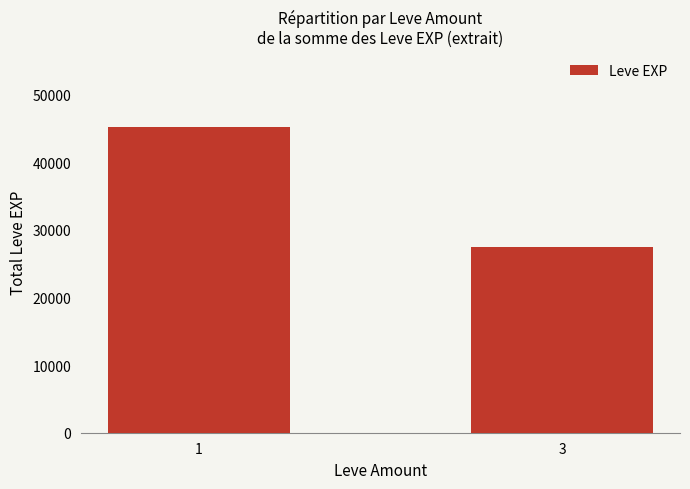

What is the smallest value displayed?

27530